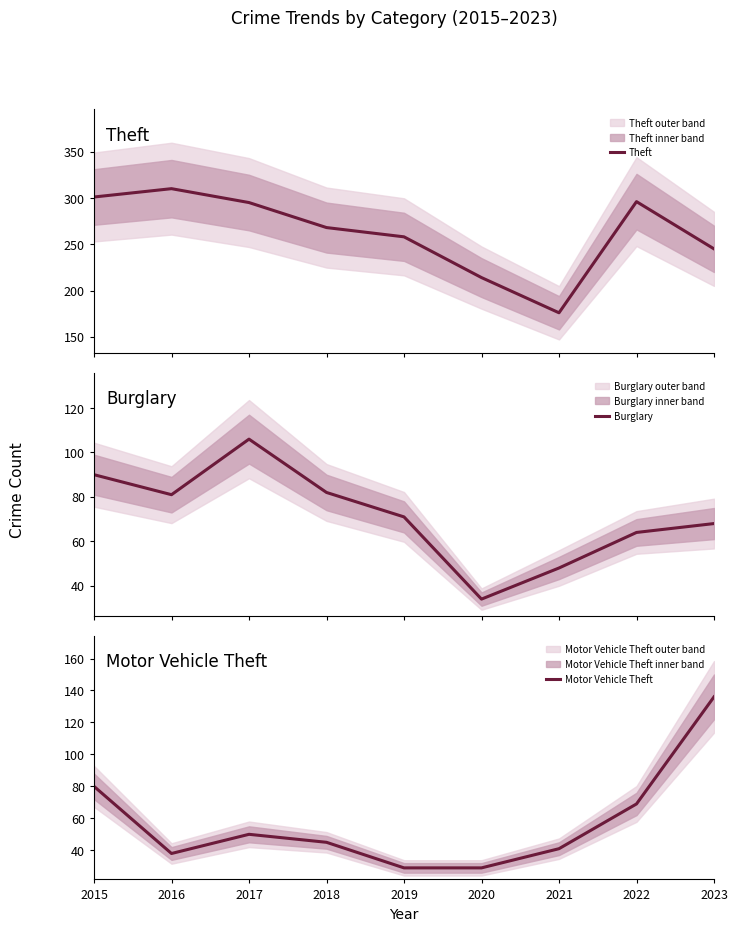

At which label is Burglary closest to 70?

2019